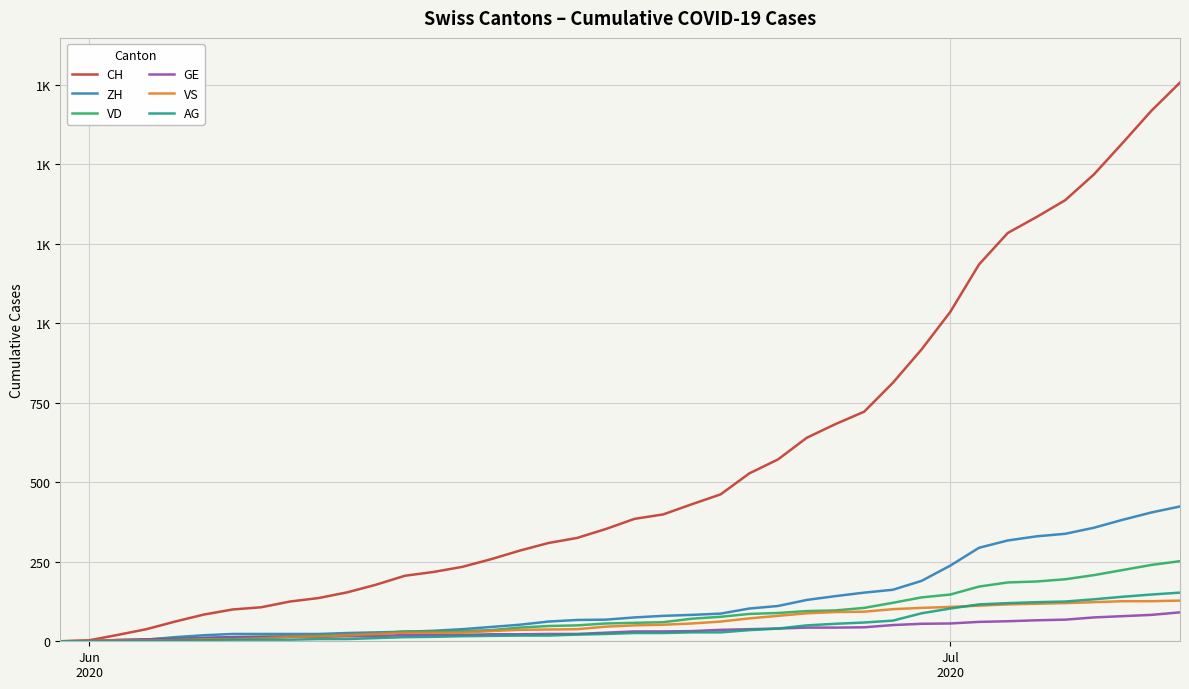

What is the highest value of the CH series?

1757